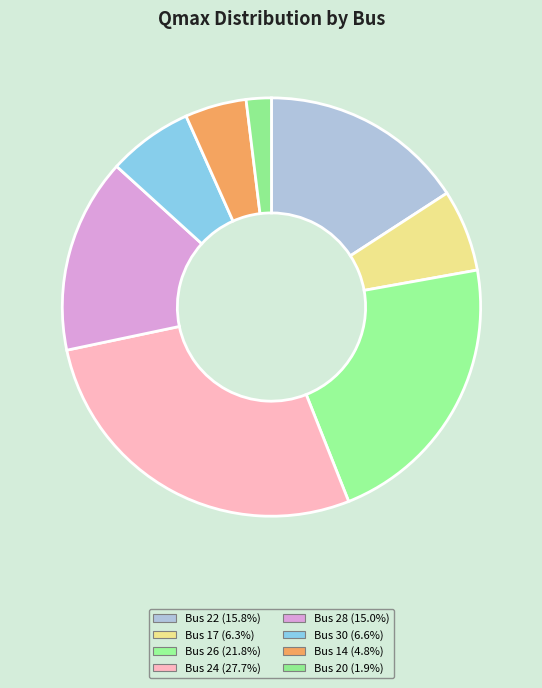

Count the number of slices in the pie.

8